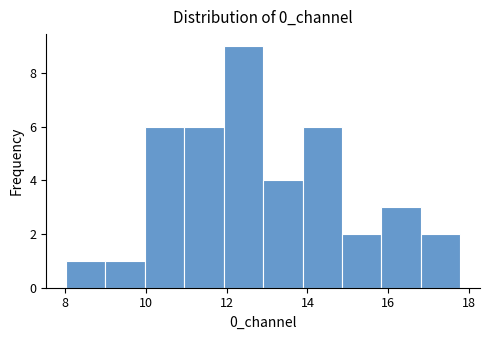

How tall is the bar that spans 9.0 to 10.0 on the x-axis? Neither the bar edges nor the heights are printed on the chart, so give them approximately, as read against the axes.

1